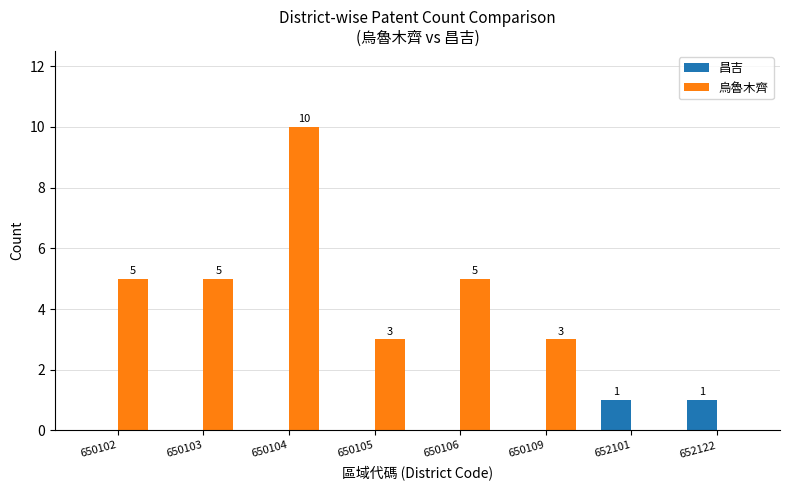

At which category is the sum across all series the highest?

650104